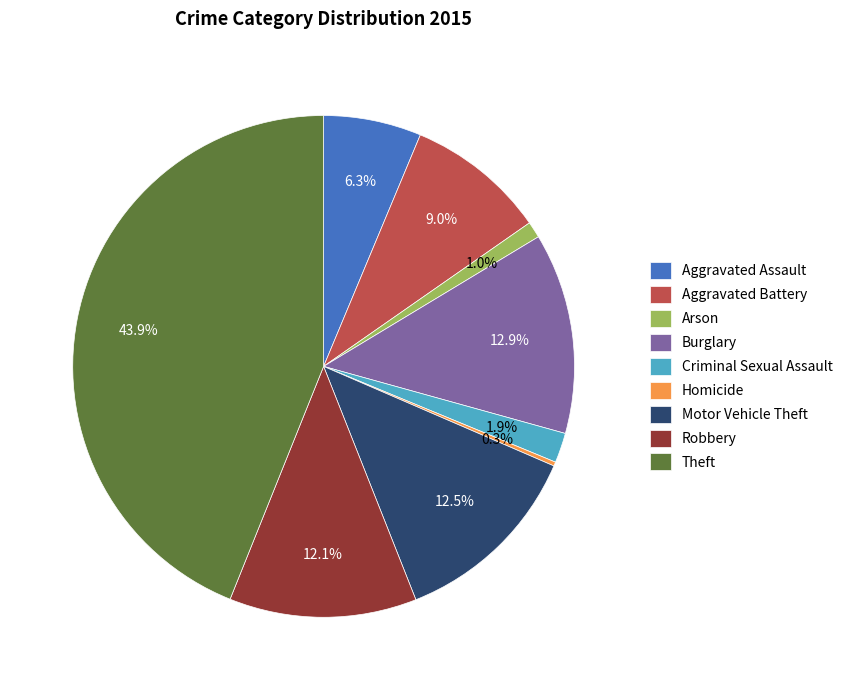

Which category has the biggest portion of the pie?

Theft